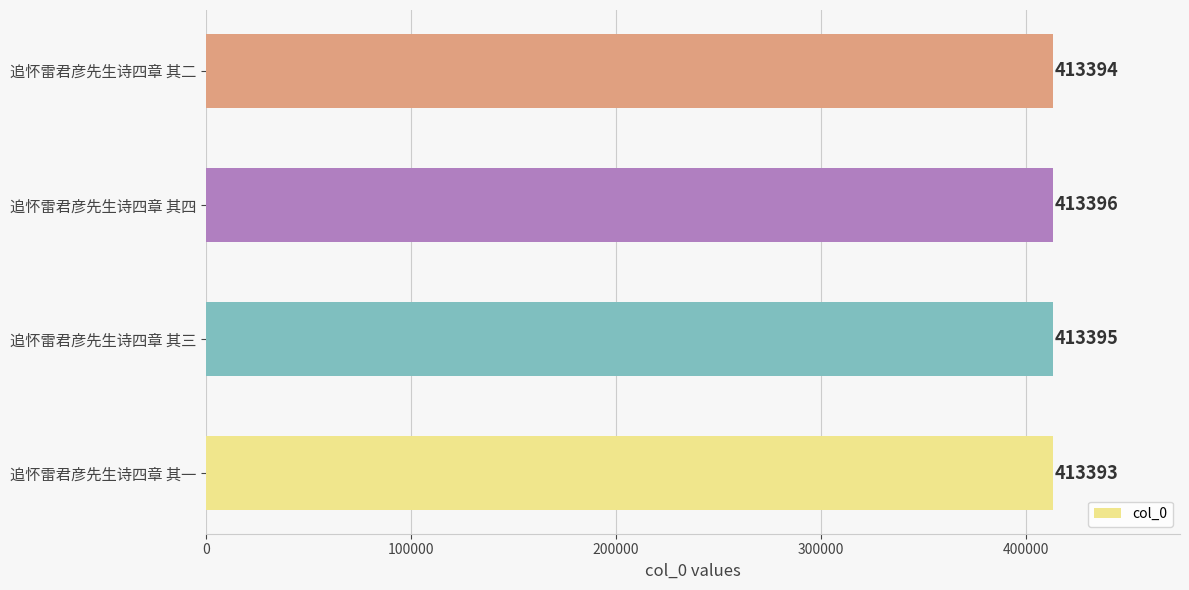

What is the difference between the maximum and minimum values?

3